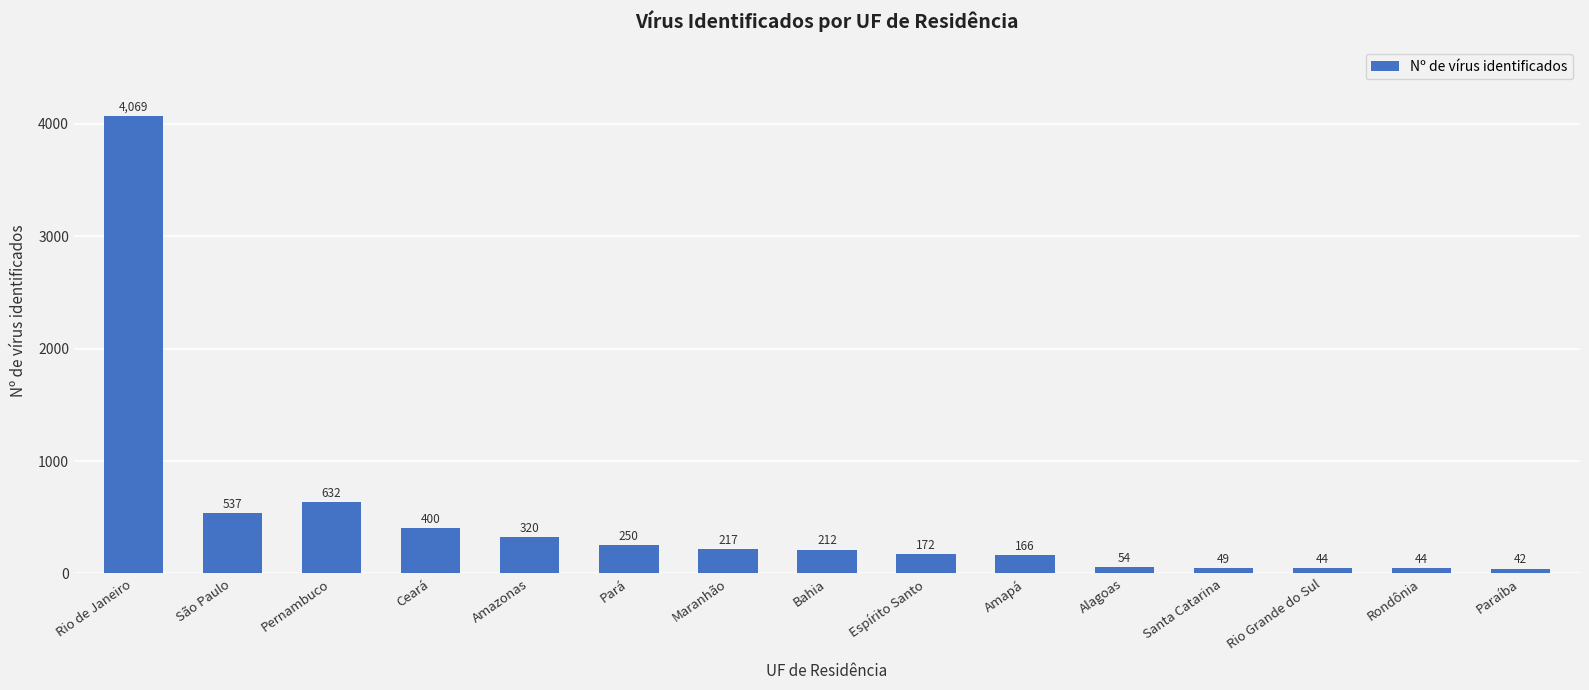

What is the label of the 14th bar from the right?

São Paulo